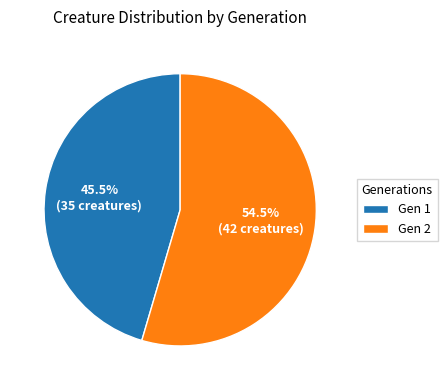

Is the sum of Gen 2 and Gen 1 greater than half?

Yes